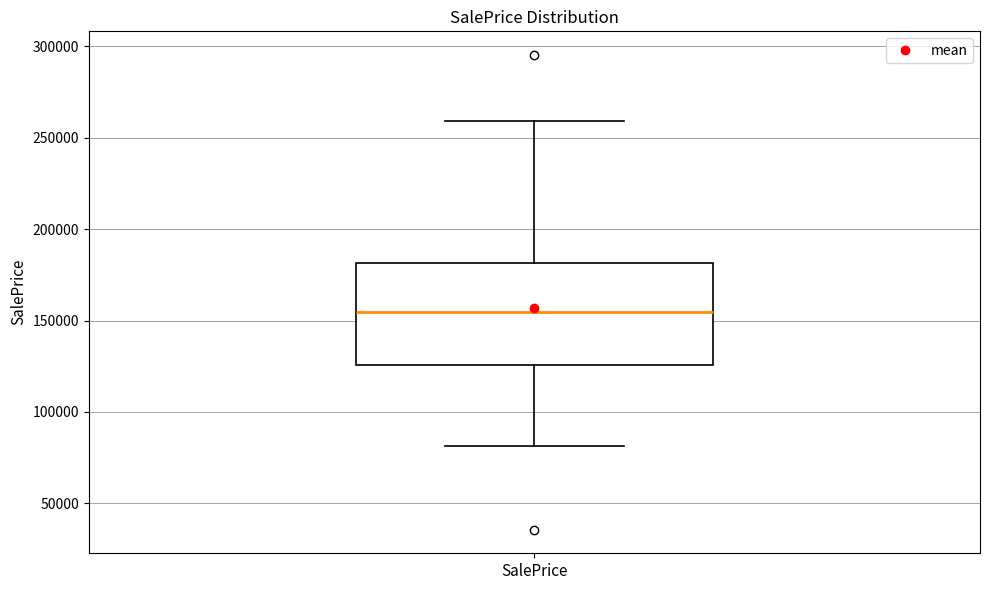

Read this box plot against the y-axis: the position of the median line, the range covered by the box, and the ends of both whiskers. The values are not printed on the chart, so give them approximately, as read against the axis.

median 155000, box 125000 to 180000, whiskers 80000 to 260000